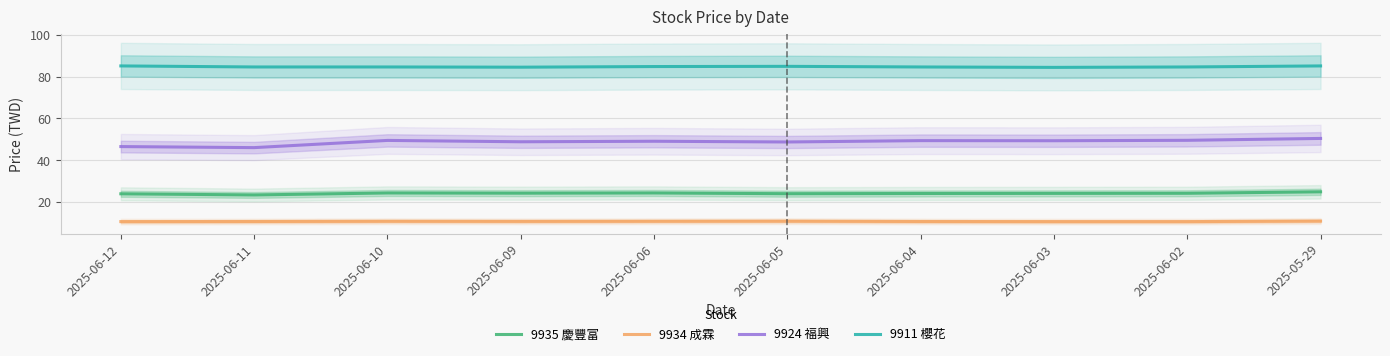

What is the highest value of the 9911 櫻花 series?

85.1